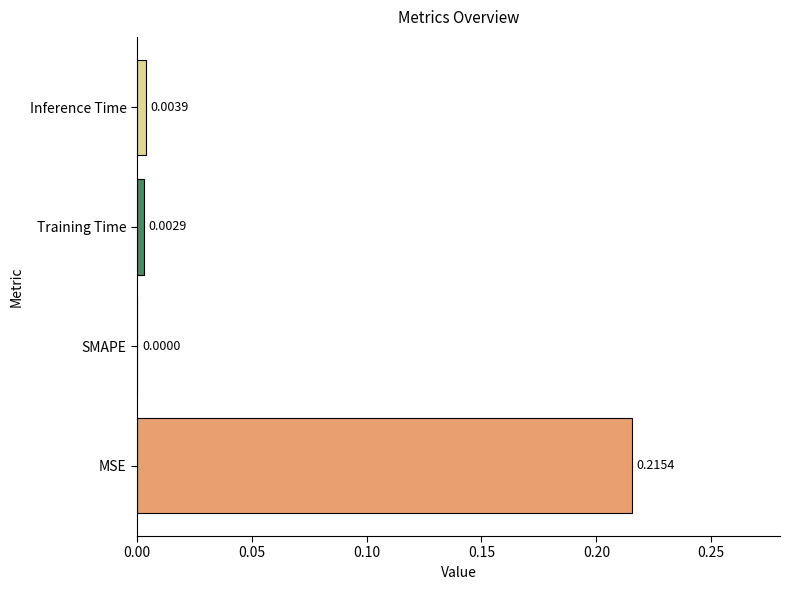

At which label is the value closest to 0?

SMAPE